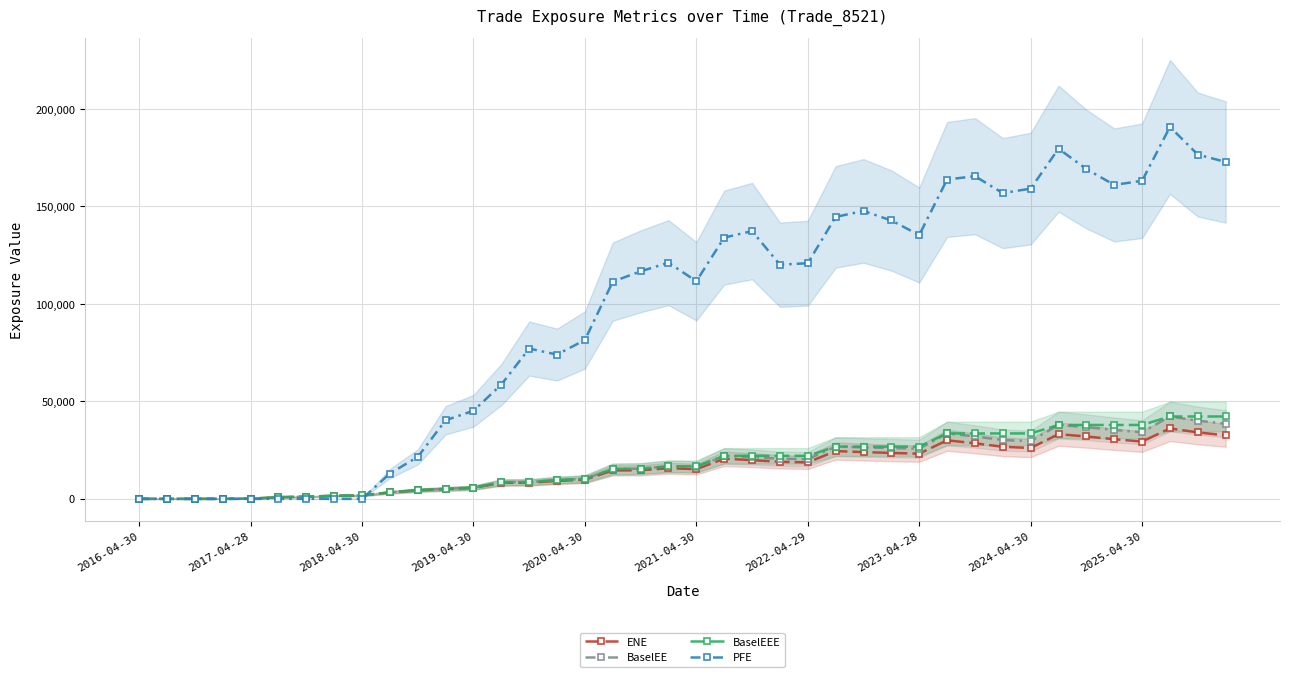

Does the chart have visible grid lines?

Yes